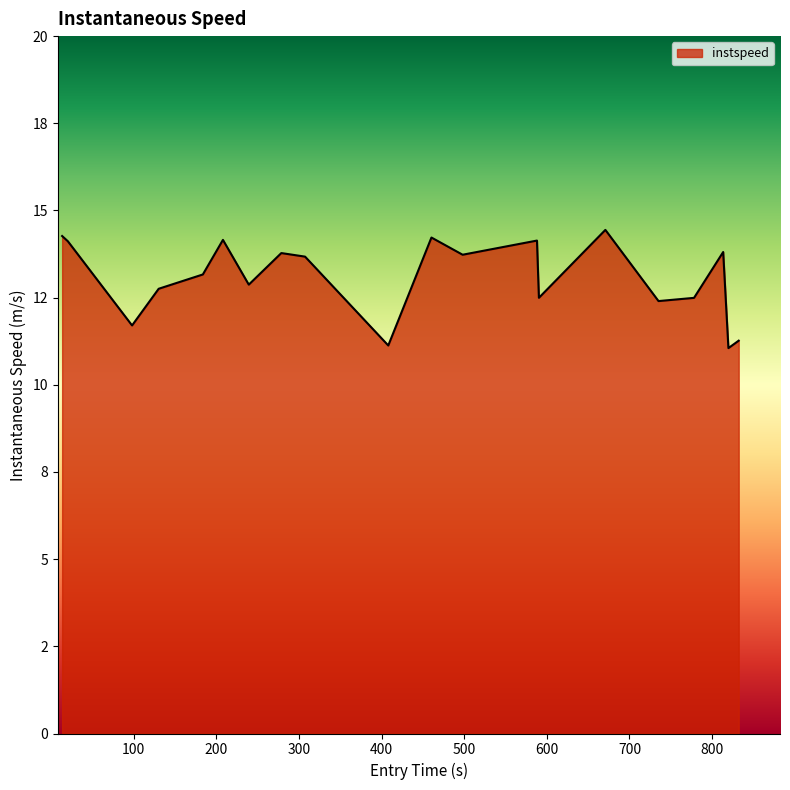

What is the difference between the maximum and second lowest values?

3.3